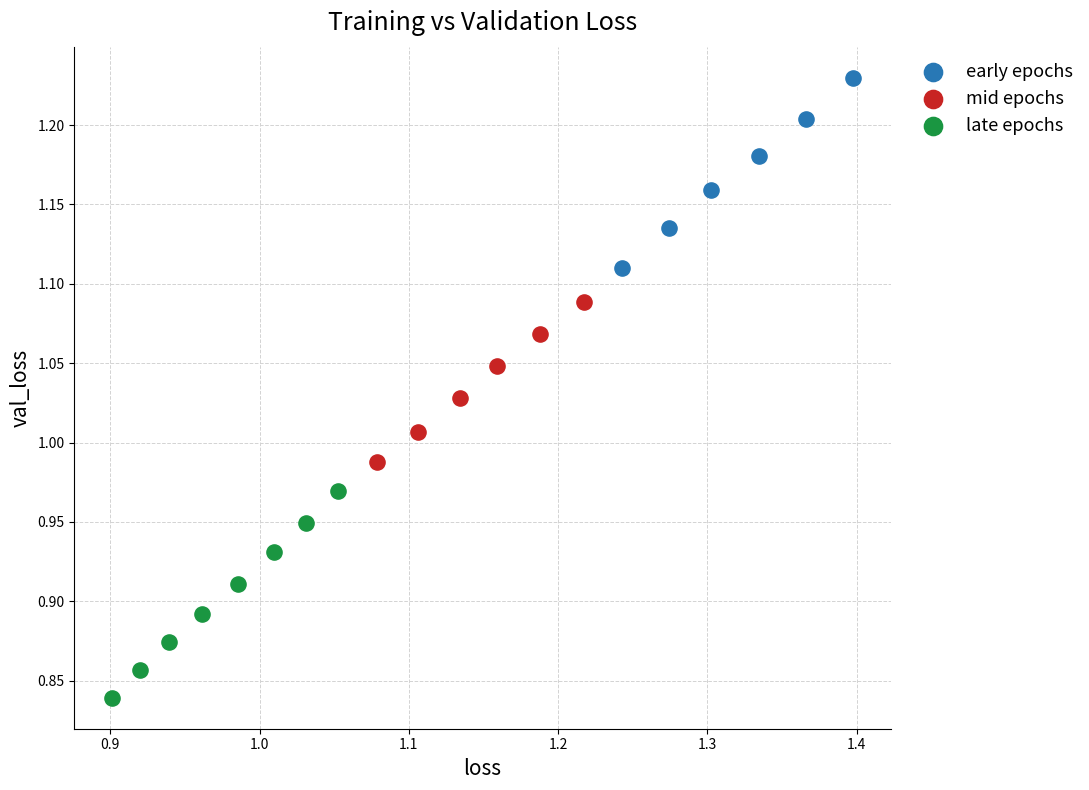

Which series has the largest Y range (max minus min)?

late epochs